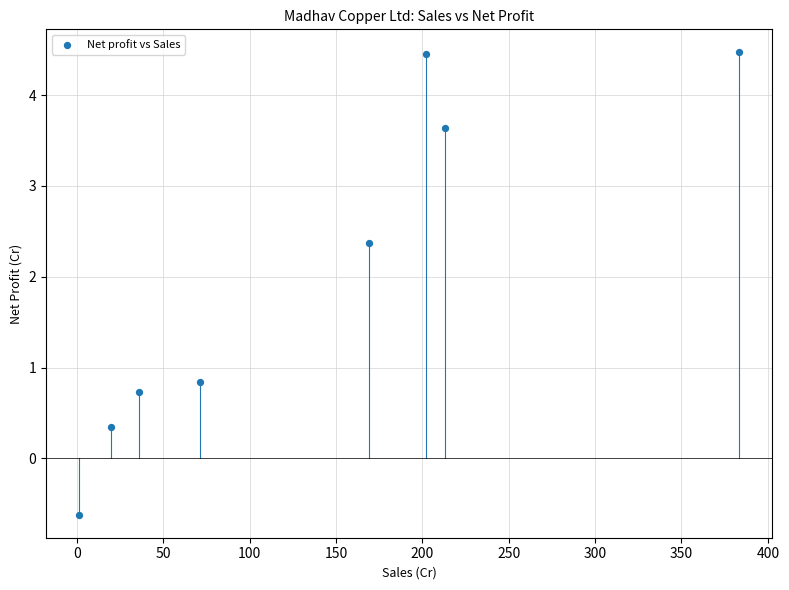

What Y value in the scatter plot is closest to 1?

0.8